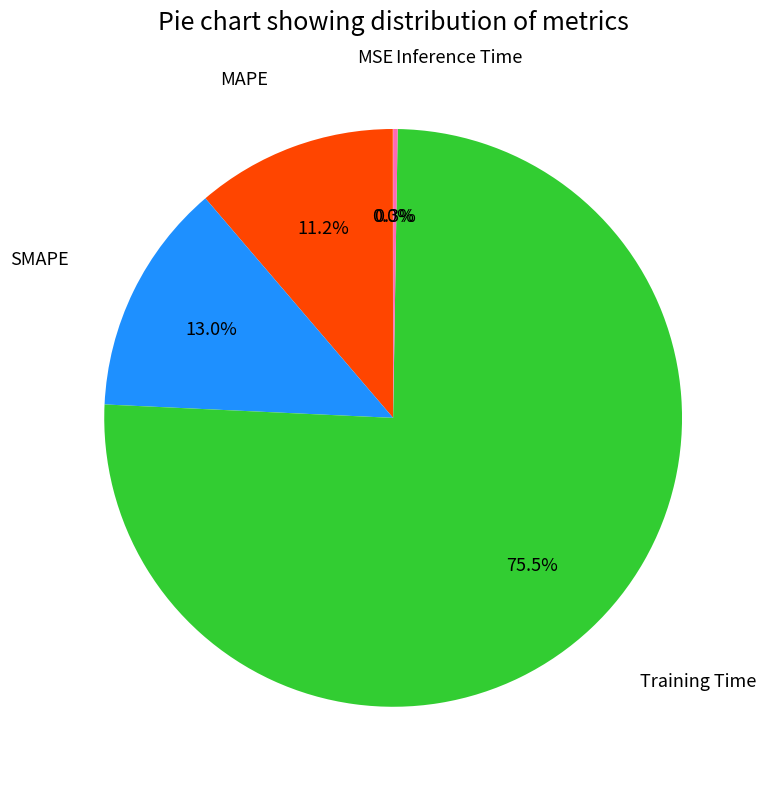

Does any single category account for the majority?

Yes